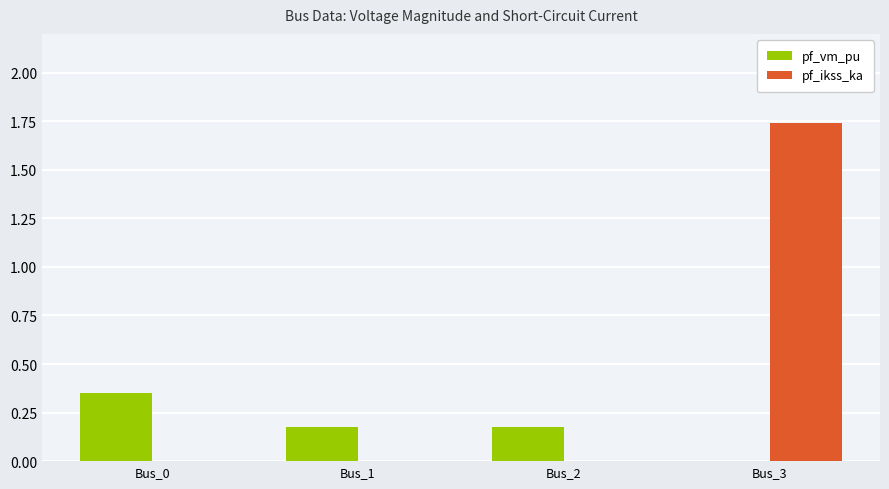

What is the sum of all pf_vm_pu values?

0.7